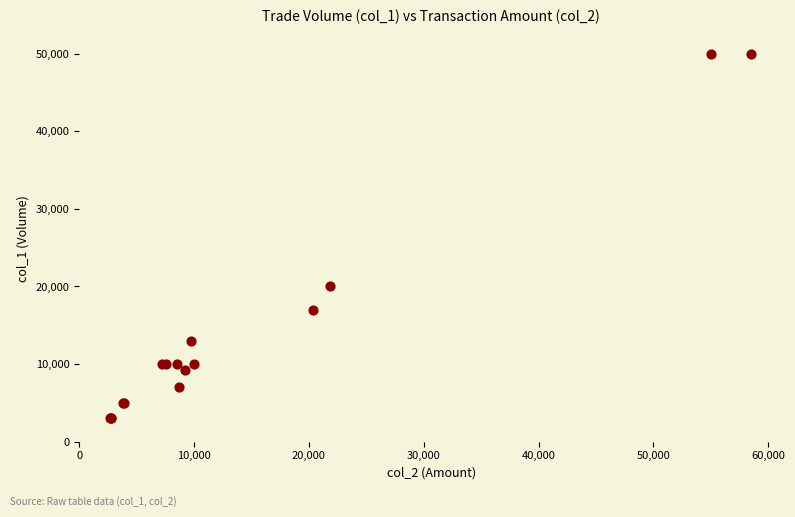

What Y value in the scatter plot is closest to 26500?

20000